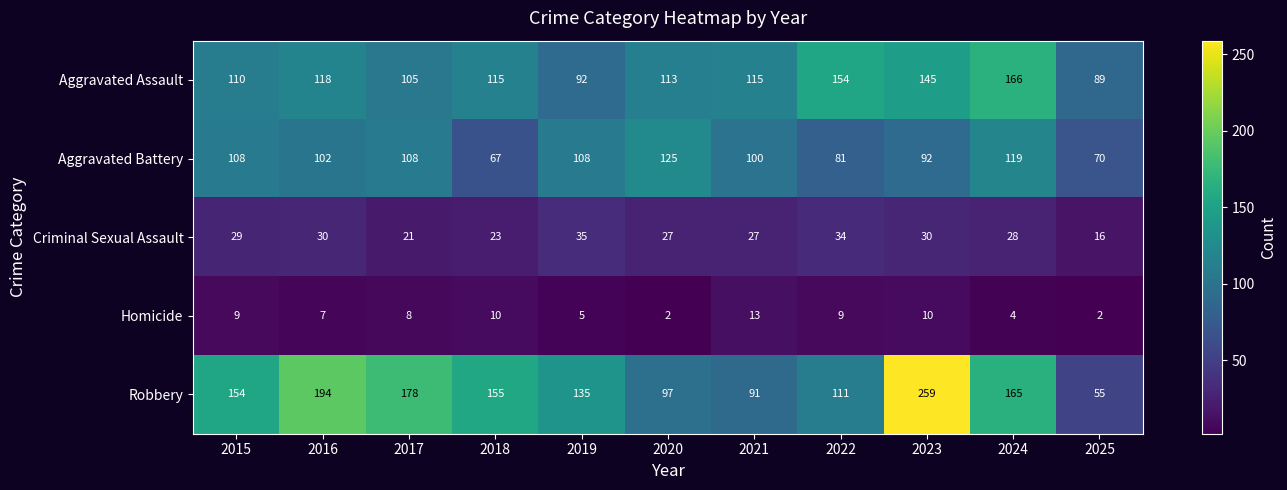

What is the minimum value for Robbery?

55